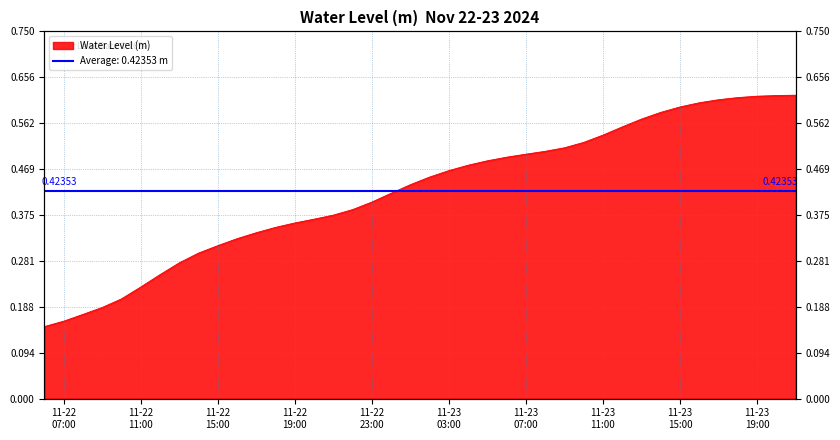

What is the average value?

0.4